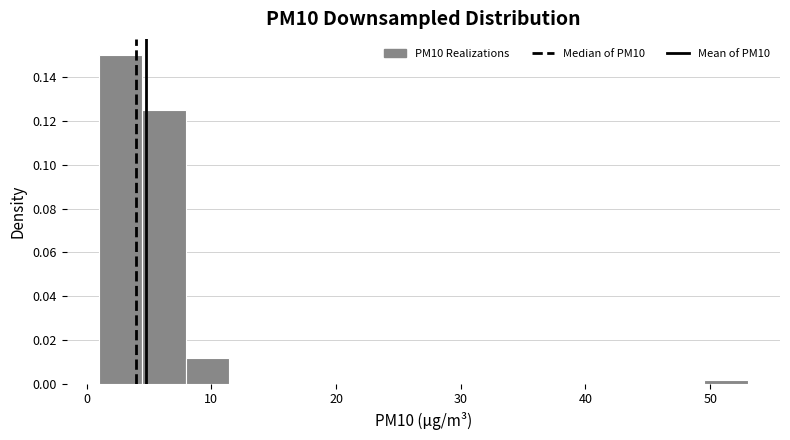

Around what value on the x-axis is the tallest bar? Give the approximate position of its centre, as read against the axis.

3